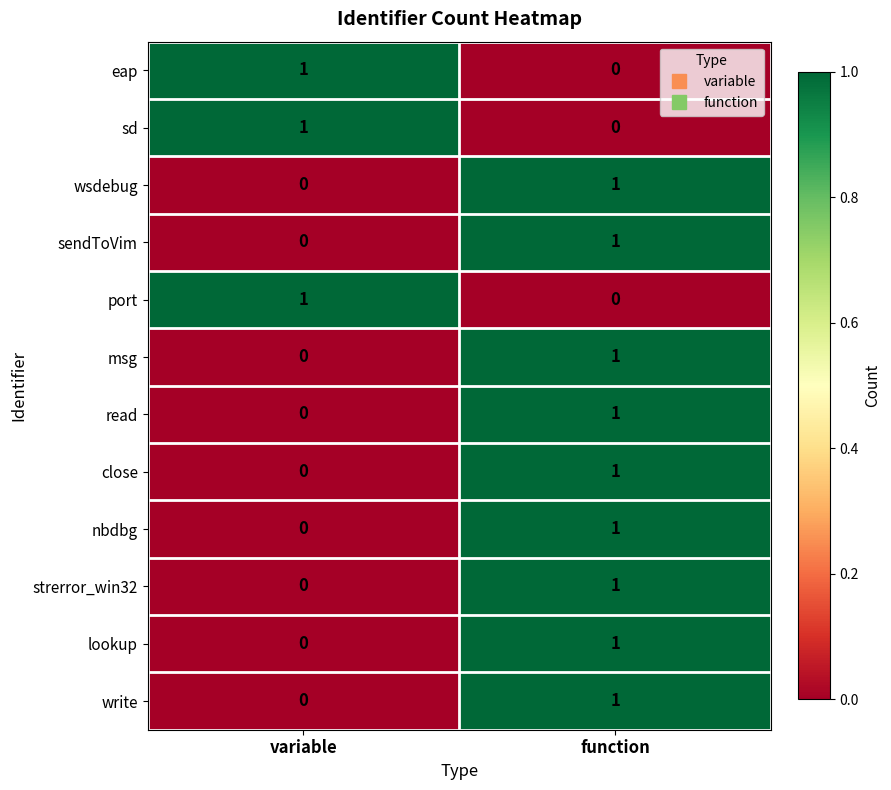

Rank the categories by read value from lowest to highest.

variable, function